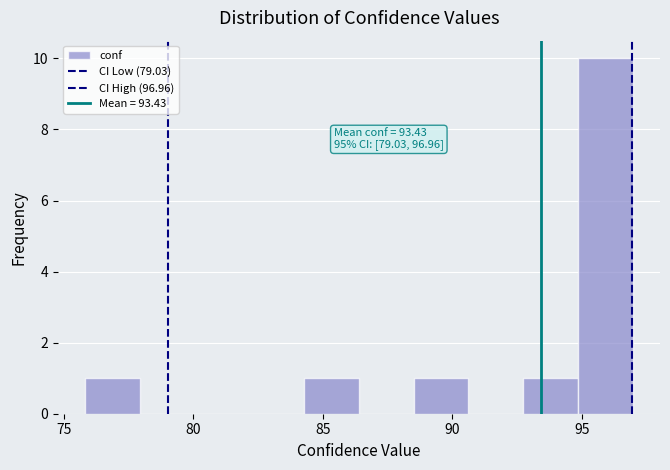

Which range on the x-axis has the tallest bar?

95.0 to 97.0